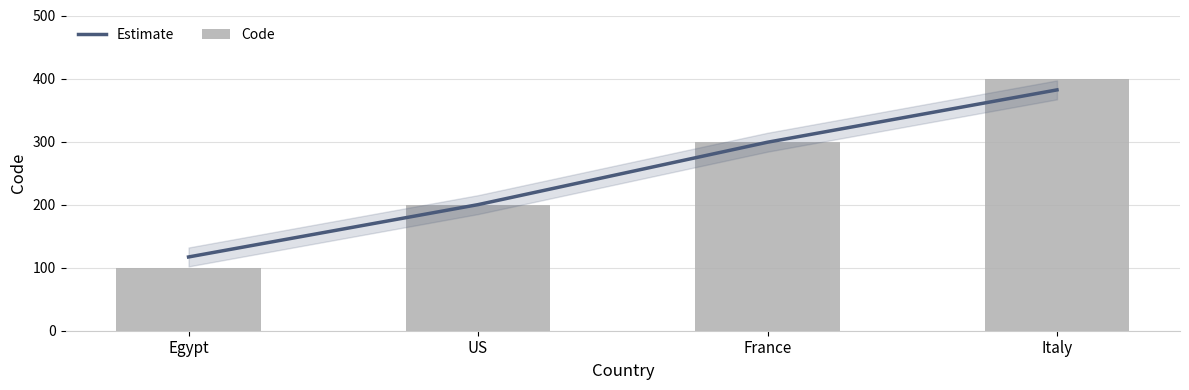

Is the value of Code at France greater than the value of Estimate at US?

Yes